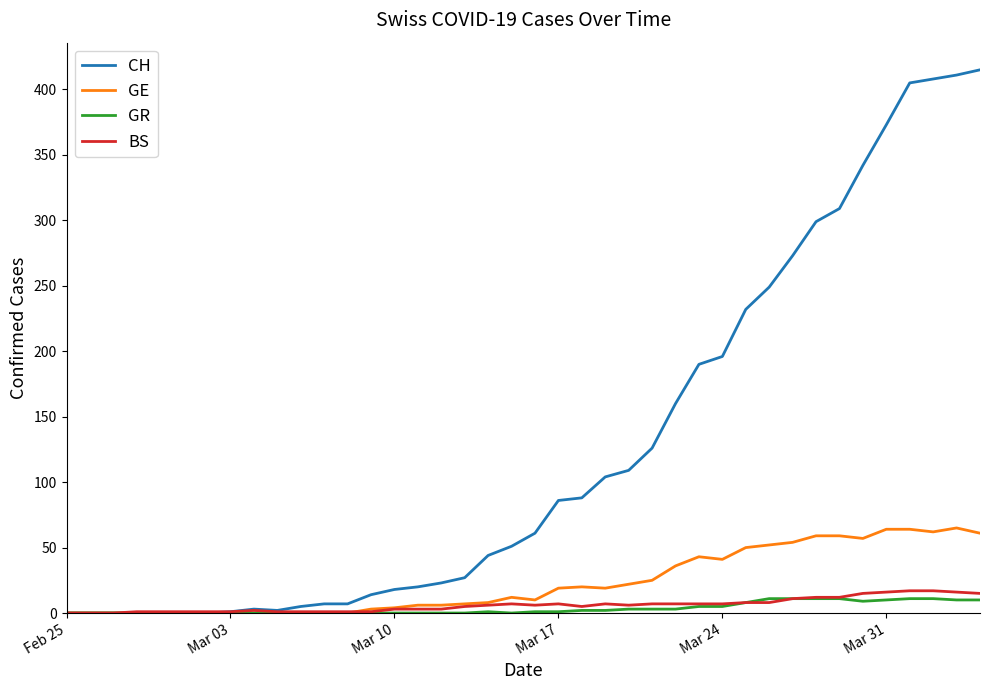

What is the highest value of the CH series?

415